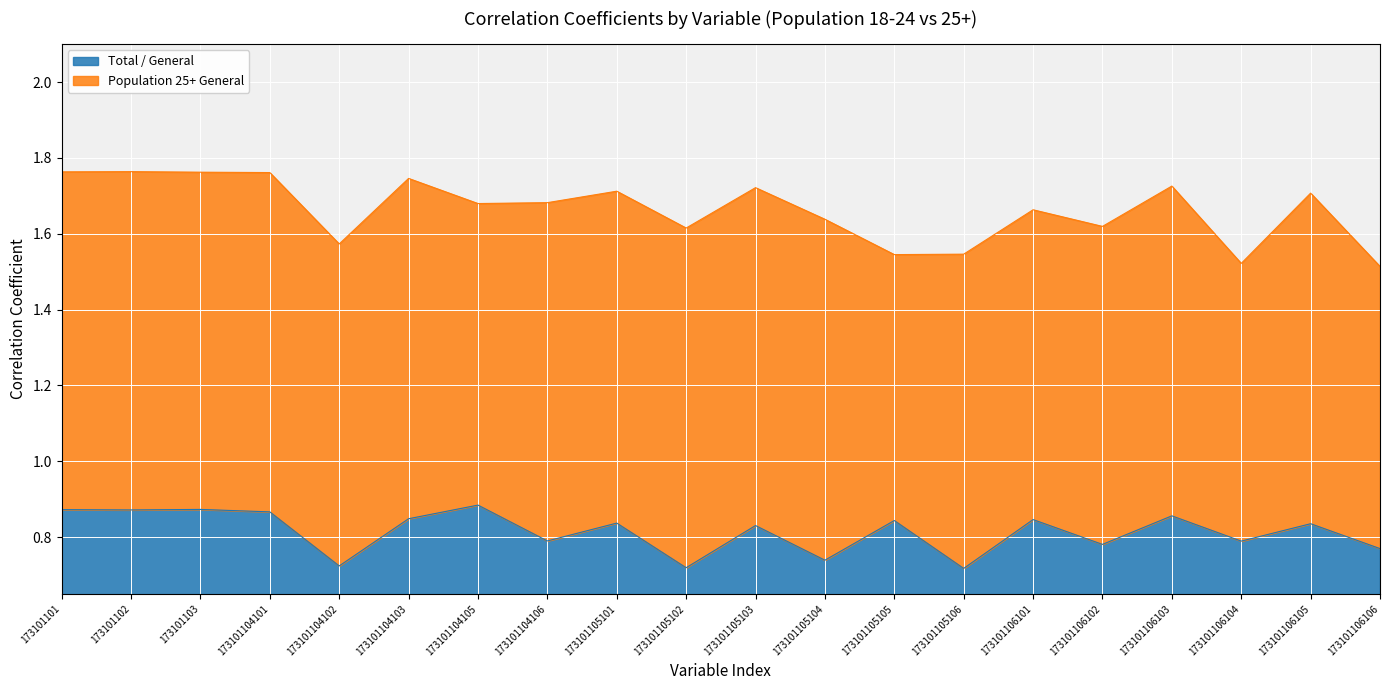

Is it true that the value at 173101104102 is 0.4?

False